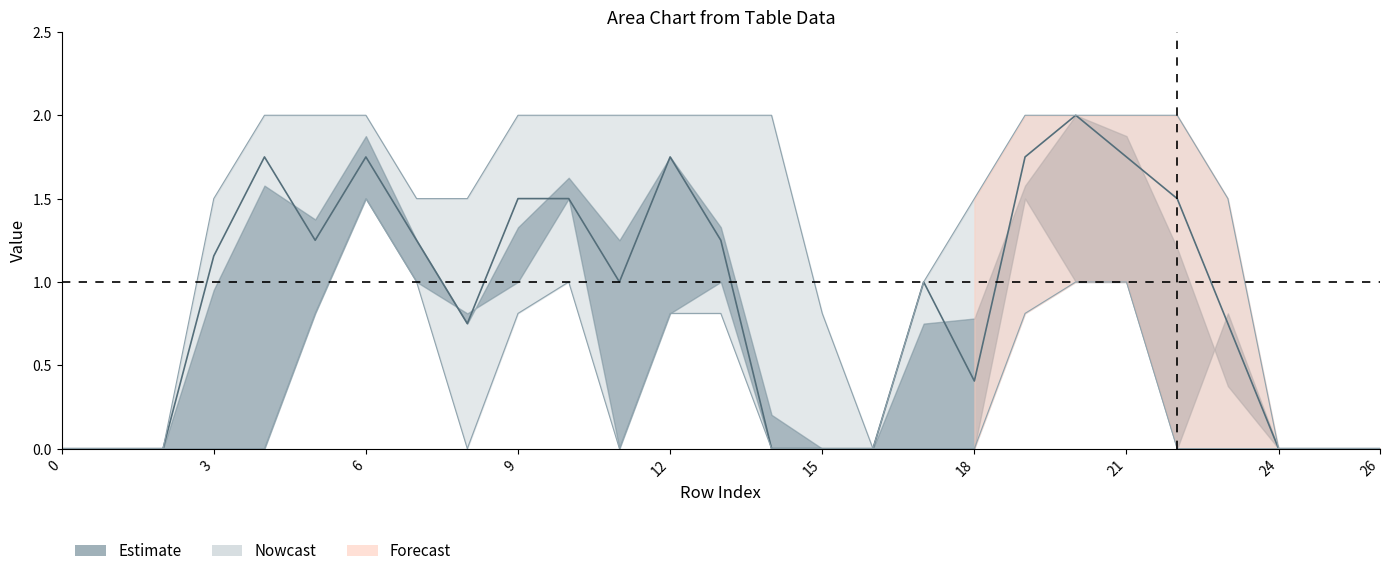

Reading left to right, extract all data points from this chart.

col_15: 0.0	0.0	0.0	1.2	1.8	1.2	1.8	1.2	0.8	1.5	1.5	1.0	1.8	1.2	0.0	0.0	0.0	1.0	0.4	1.8	2.0	1.8	1.5	0.8	0.0	0.0	0.0
col_16: 0.0	0.0	0.0	1.5	2.0	2.0	2.0	1.5	1.5	2.0	2.0	2.0	2.0	2.0	2.0	0.8	0.0	1.0	1.5	2.0	2.0	2.0	2.0	1.5	0.0	0.0	0.0
col_17: 0.0	0.0	0.0	0.0	0.0	0.8	1.5	1.0	0.0	0.8	1.0	0.0	0.8	0.8	0.0	0.0	0.0	0.0	0.0	0.8	1.0	1.0	0.0	0.0	0.0	0.0	0.0